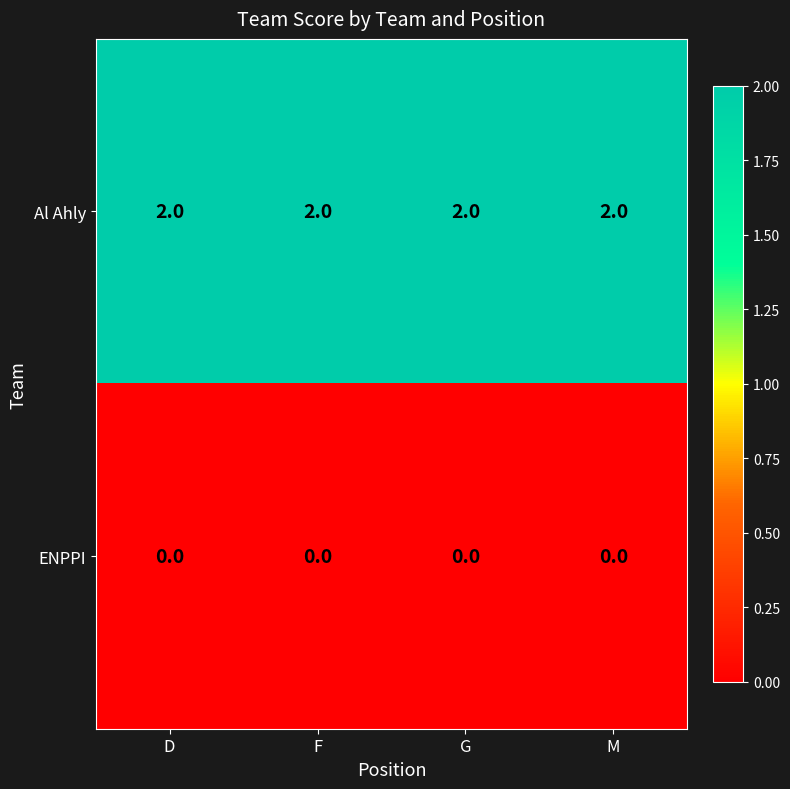

What is the total value across all series at M?

2